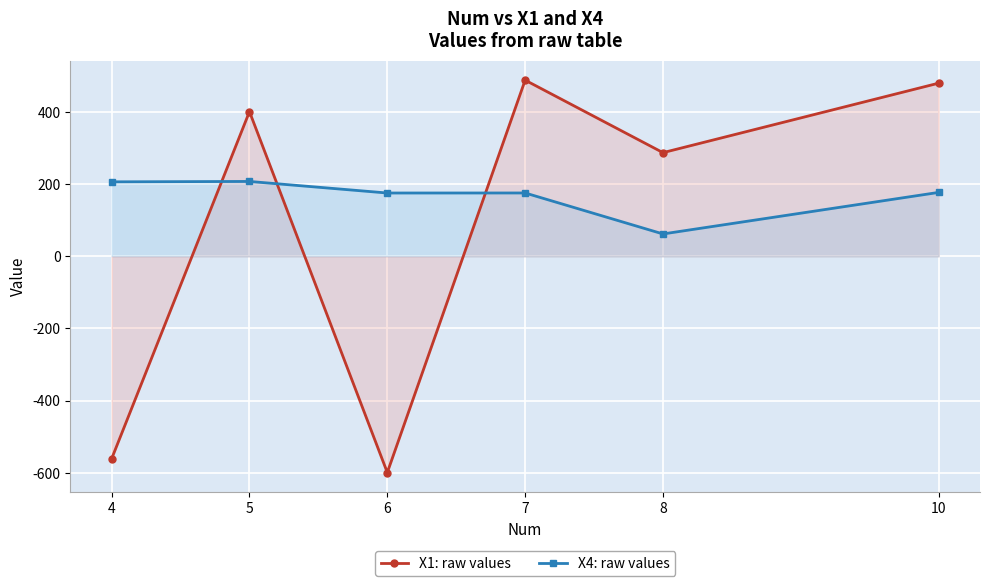

How many data points in X1: raw values are above 401?

3